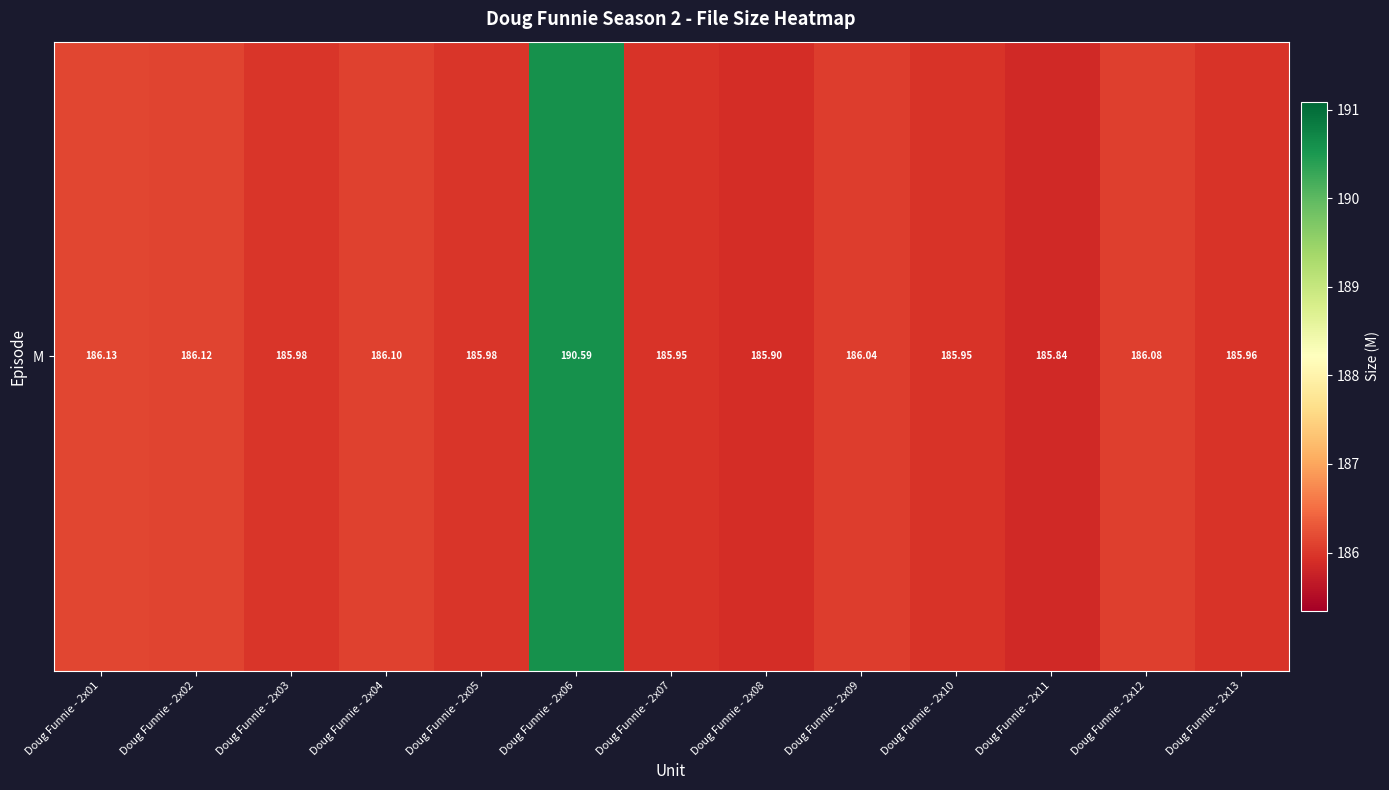

What is the average value?

186.4